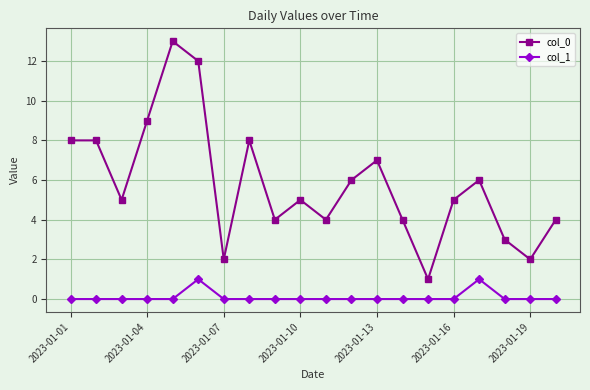

List the series in order of their peak value, lowest first.

col_1, col_0